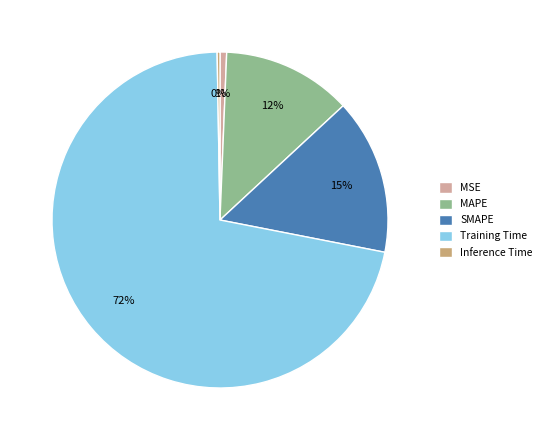

Combined, do MAPE and Training Time account for over 50%?

Yes